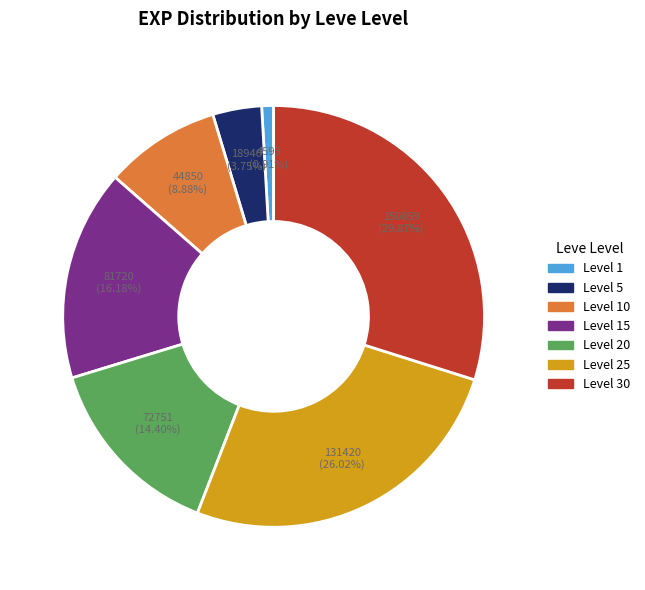

Combined, do Level 1 and Level 30 account for over 50%?

No